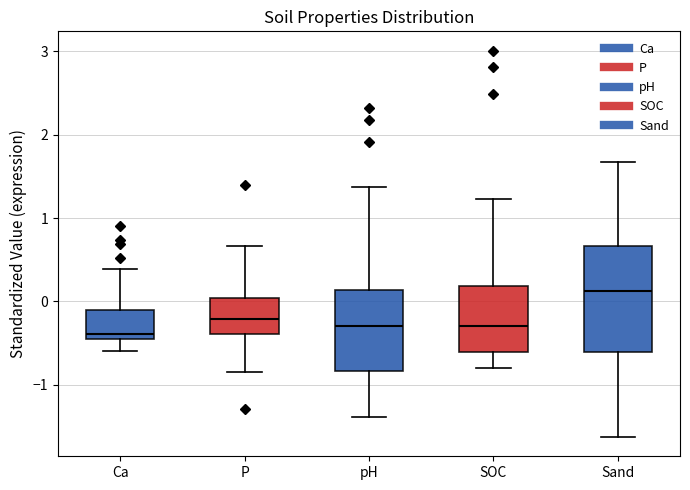

Comparing the boxes themselves (not the whiskers), which one is the tallest?

Sand